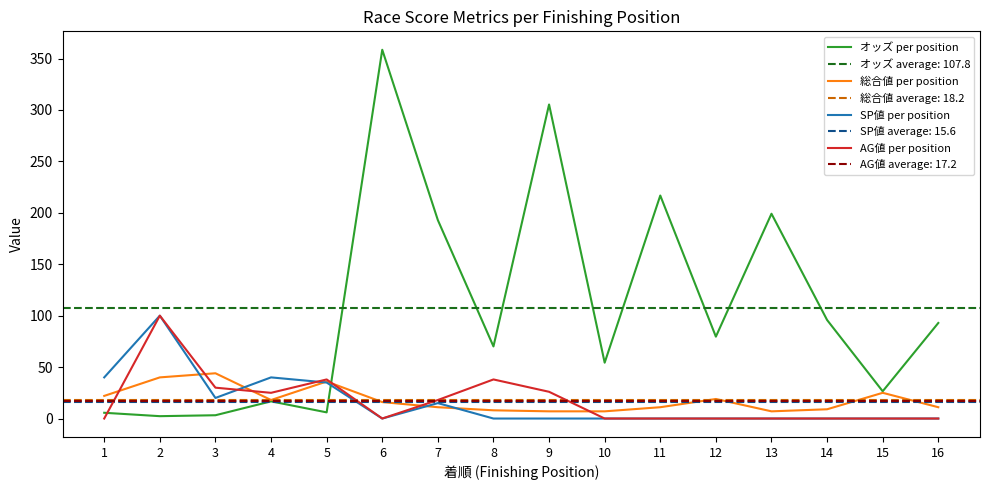

Rank the categories by 総合値 per position value from highest to lowest.

3, 2, 5, 15, 1, 12, 4, 6, 7, 11, 16, 14, 8, 9, 10, 13